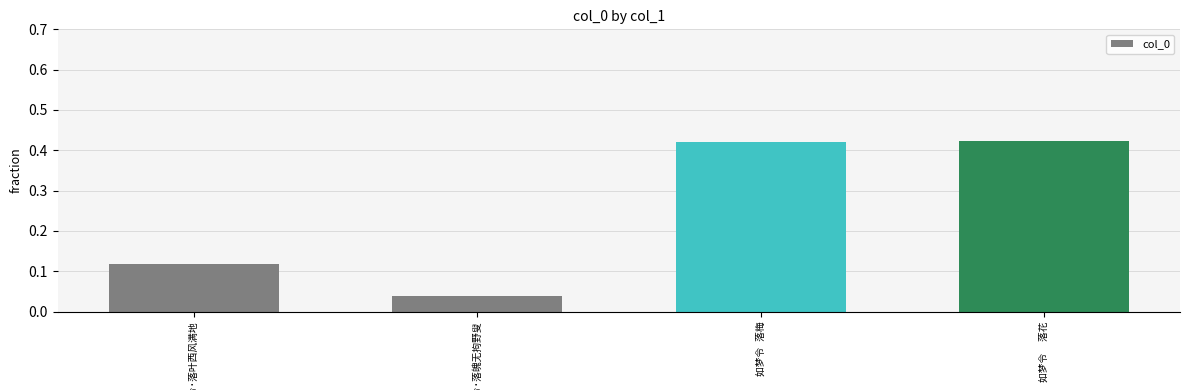

How many values are between 0 and 1?

4